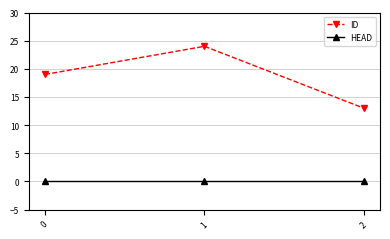

How many distinct data groups are displayed?

2